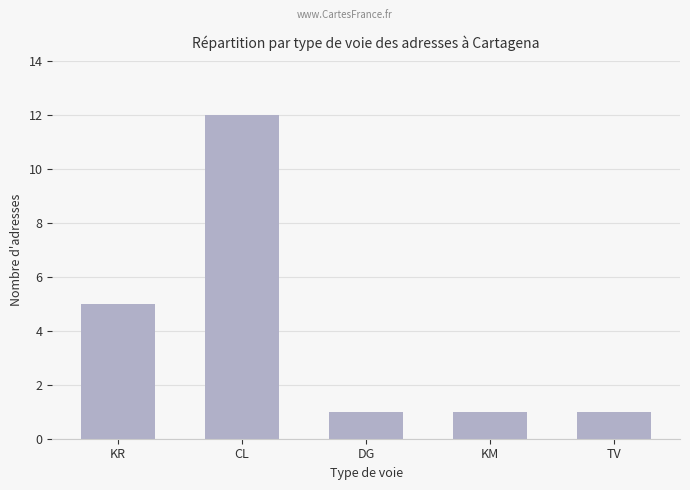

What position from the right is TV?

1